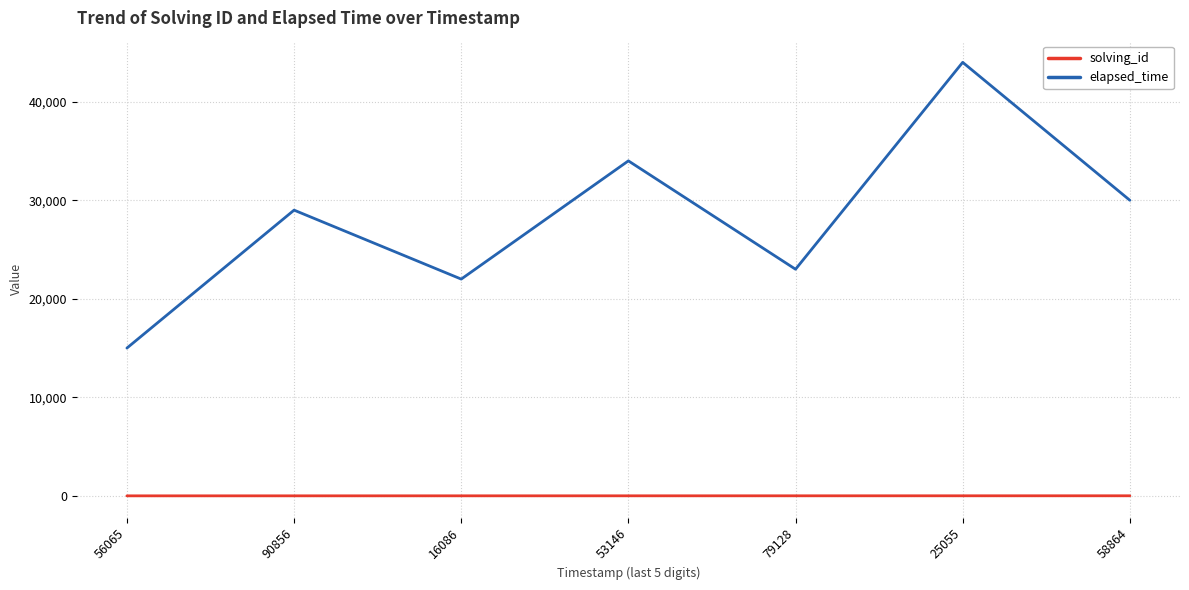

Where is elapsed_time nearest to the value 29500?

90856